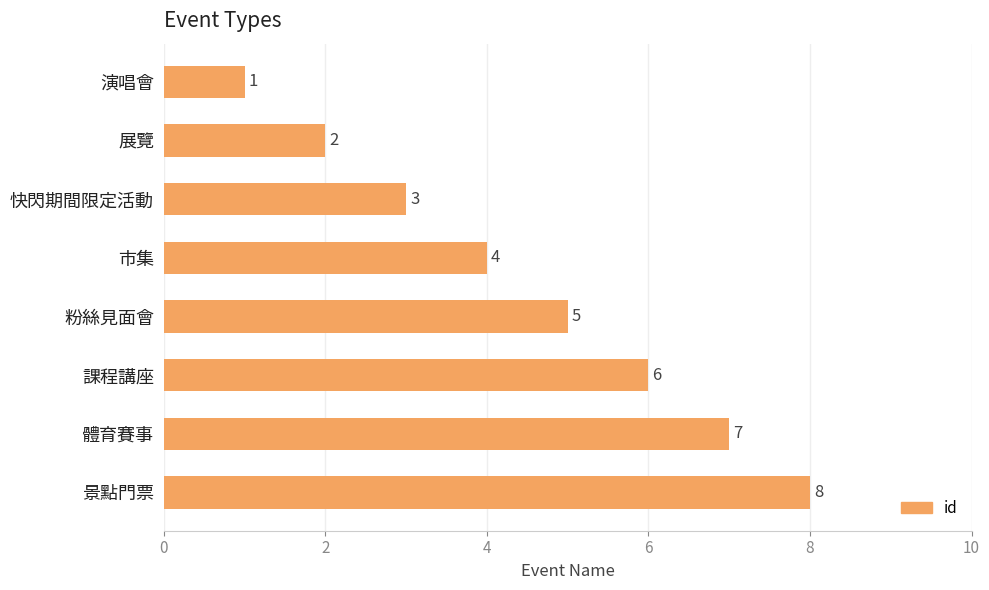

What is the greatest value displayed?

8